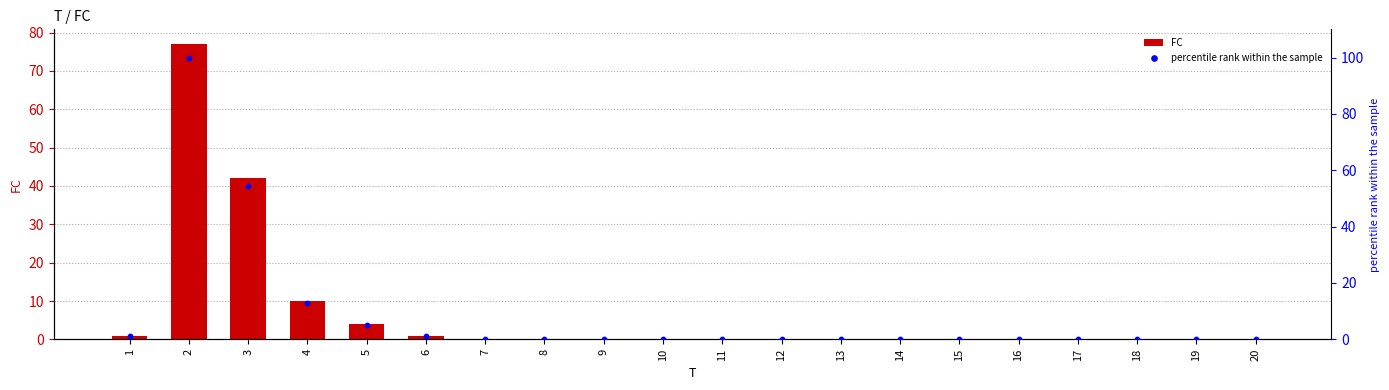

Which series contains the highest Y value?

percentile rank within the sample